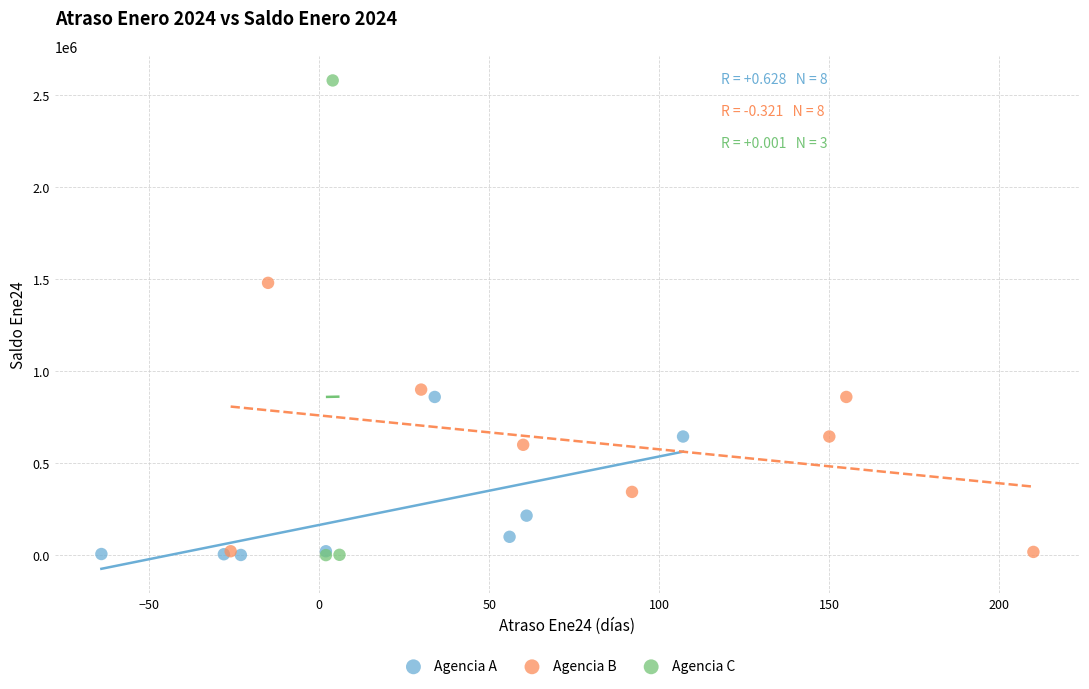

Which series has the widest spread of Y values?

Agencia C